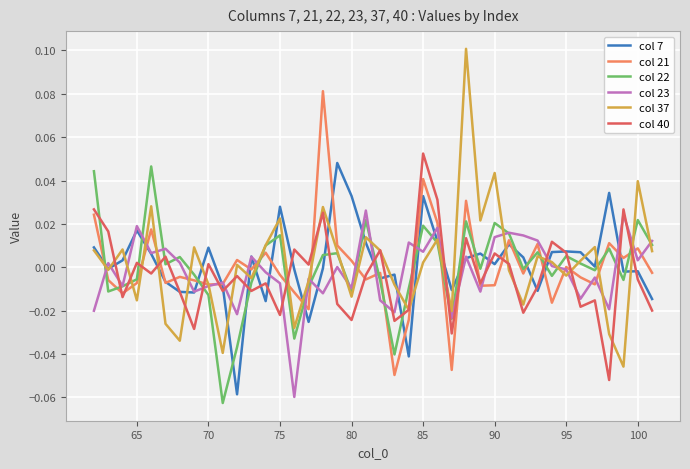

After their last crossing, which series has the higher values: col 23 or col 40?

col 23